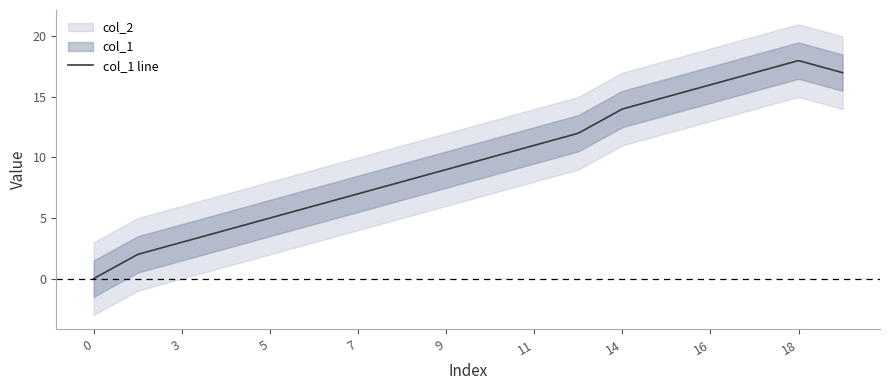

True or false: col_1 and col_2 intersect in this chart.

False